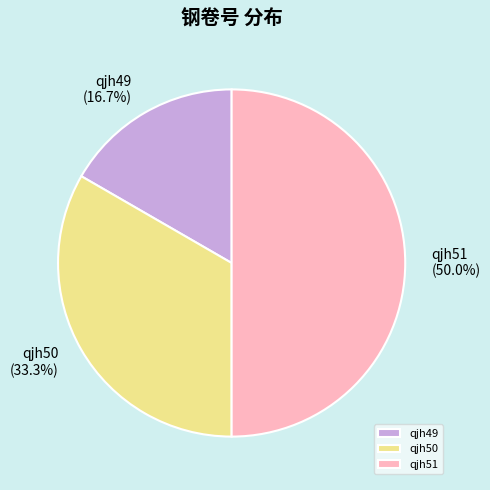

What percentage is NOT represented by qjh49?

83.3%